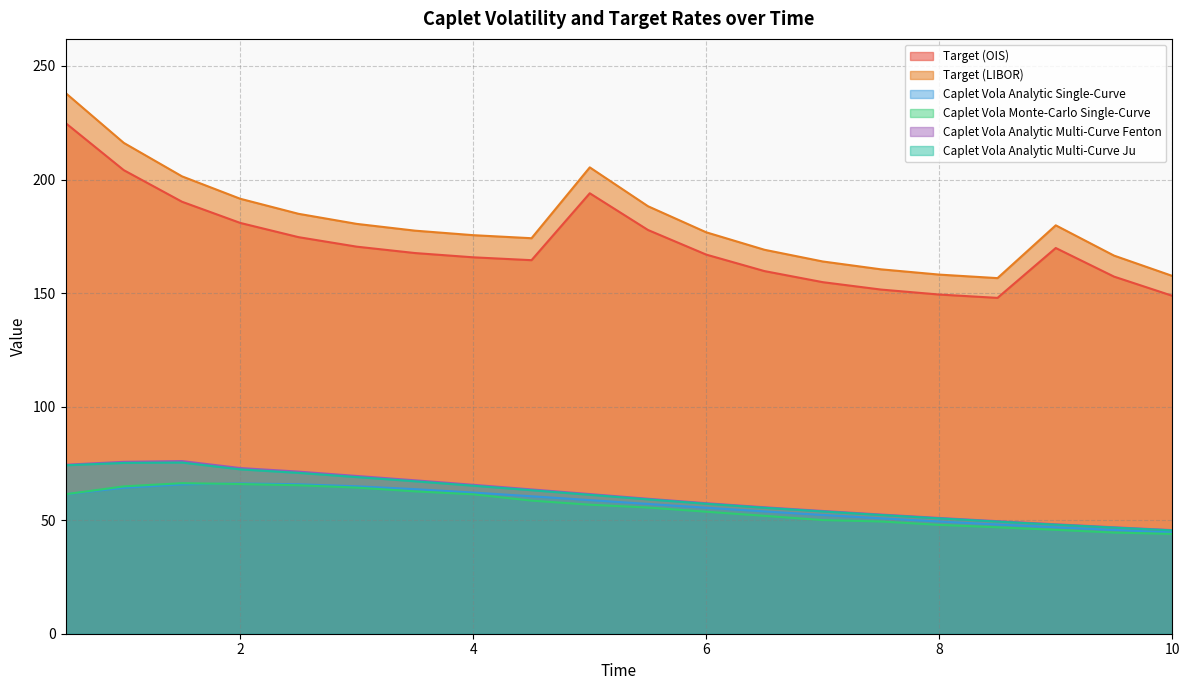

What is the difference between the highest and lowest values at 8?

110.2